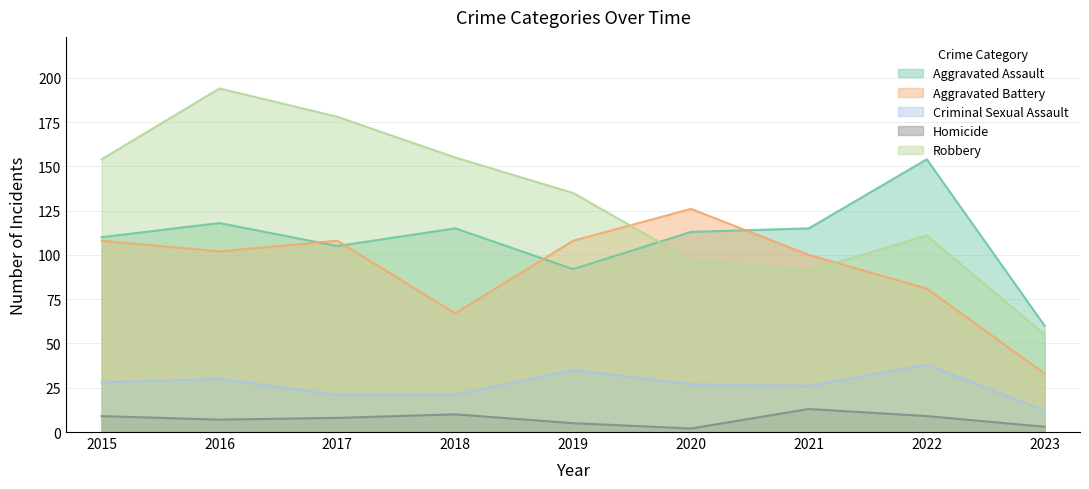

What value does the Robbery series have at 2017, to the nearest 10?

180